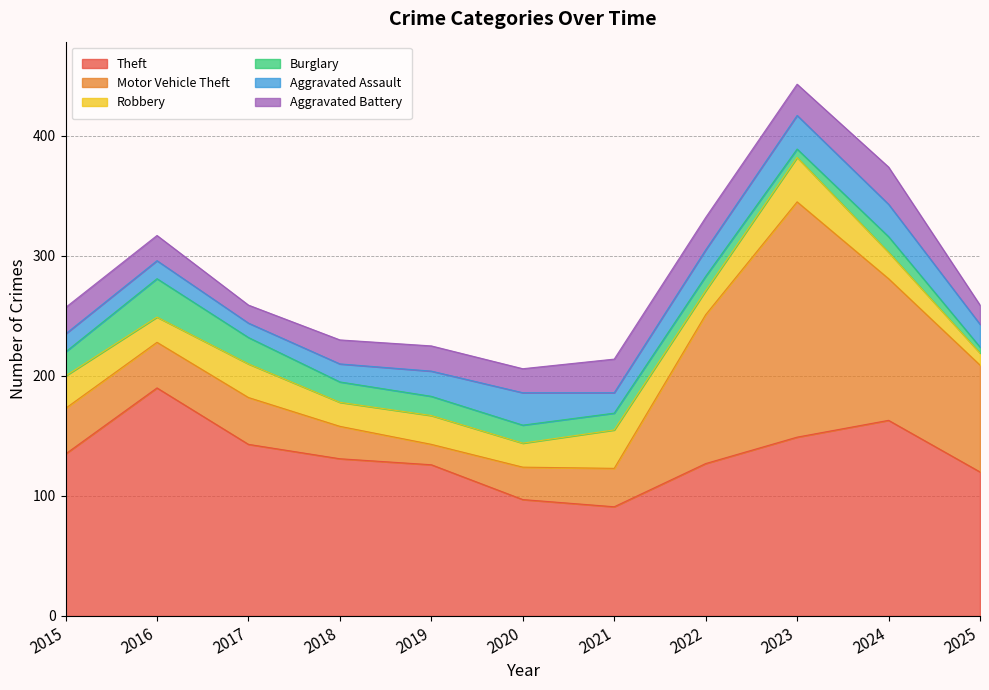

Reading left to right, extract all data points from this chart.

Theft: 2015=135	2016=190	2017=143	2018=131	2019=126	2020=97	2021=91	2022=127	2023=149	2024=163	2025=120
Motor Vehicle Theft: 2015=38	2016=38	2017=39	2018=27	2019=17	2020=27	2021=32	2022=124	2023=196	2024=118	2025=89
Robbery: 2015=27	2016=21	2017=28	2018=20	2019=24	2020=20	2021=32	2022=20	2023=37	2024=22	2025=10
Burglary: 2015=20	2016=32	2017=22	2018=17	2019=16	2020=15	2021=14	2022=12	2023=7	2024=13	2025=5
Aggravated Assault: 2015=15	2016=15	2017=12	2018=15	2019=21	2020=27	2021=17	2022=22	2023=28	2024=27	2025=19
Aggravated Battery: 2015=22	2016=21	2017=15	2018=20	2019=21	2020=20	2021=28	2022=27	2023=26	2024=31	2025=16